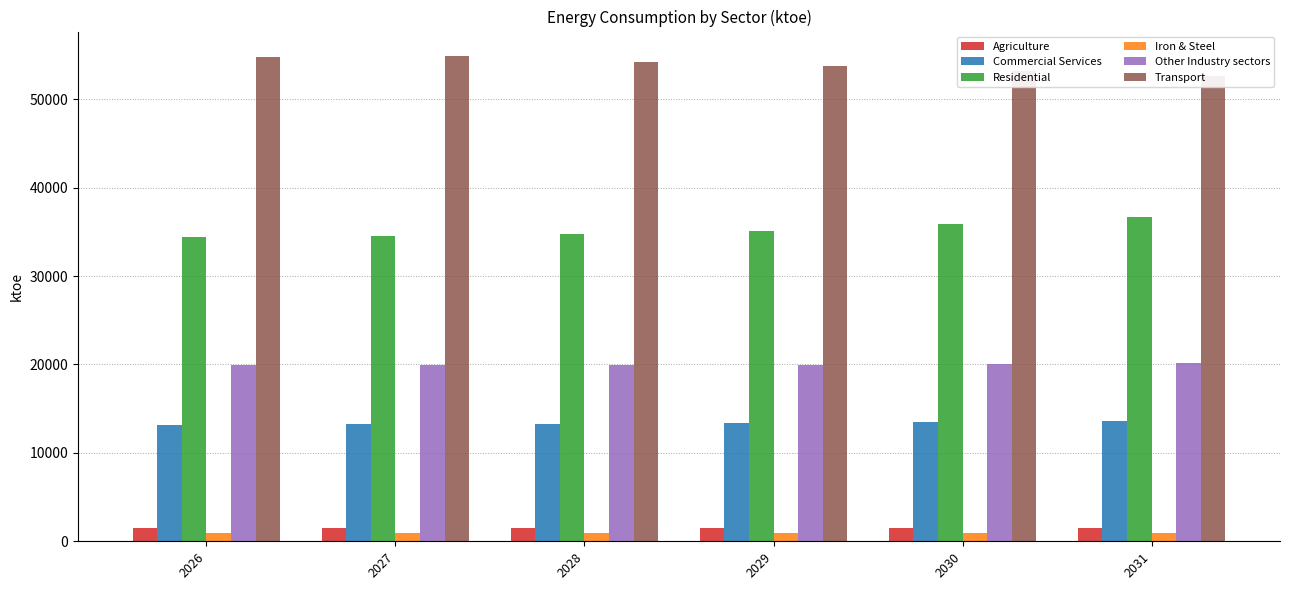

Reading right to left, extract all data points from this chart.

Agriculture: 2031=1492.2	2030=1492.2	2029=1492.2	2028=1492.2	2027=1492.2	2026=1492.2
Commercial Services: 2031=13567.5	2030=13469.1	2029=13394.6	2028=13309.1	2027=13228.5	2026=13172.3
Residential: 2031=36668.3	2030=35867.9	2029=35139.8	2028=34791.4	2027=34544.1	2026=34423.8
Iron & Steel: 2031=946.7	2030=948.9	2029=951.5	2028=956.6	2027=969.5	2026=961.4
Other Industry sectors: 2031=20135.3	2030=20036.8	2029=19969.7	2028=19914.0	2027=19894.2	2026=19890.1
Transport: 2031=52611.0	2030=53254.5	2029=53788.4	2028=54266.4	2027=54919.0	2026=54821.2